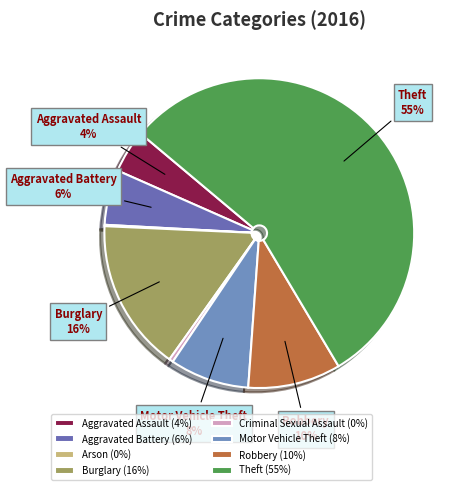

Rank the categories by value from lowest to highest.

Arson, Criminal Sexual Assault, Aggravated Assault, Aggravated Battery, Motor Vehicle Theft, Robbery, Burglary, Theft